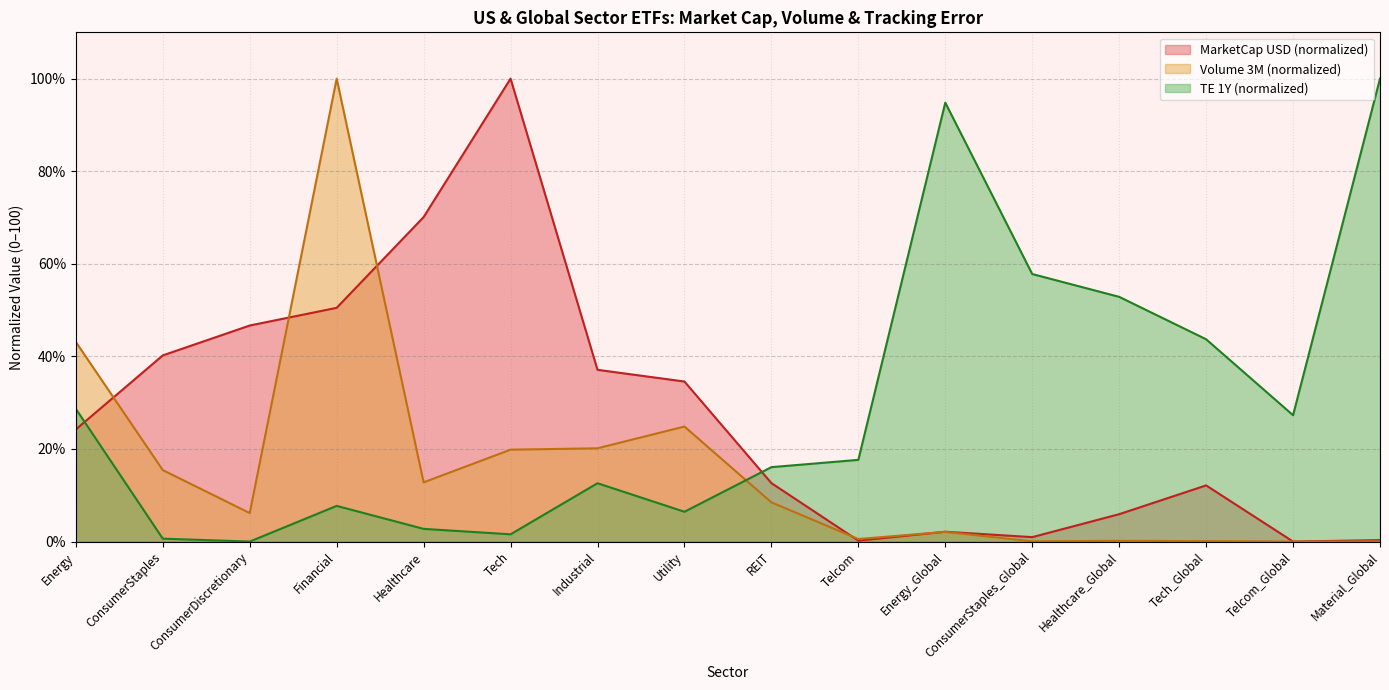

What is the label of the 10th point from the right?

Industrial